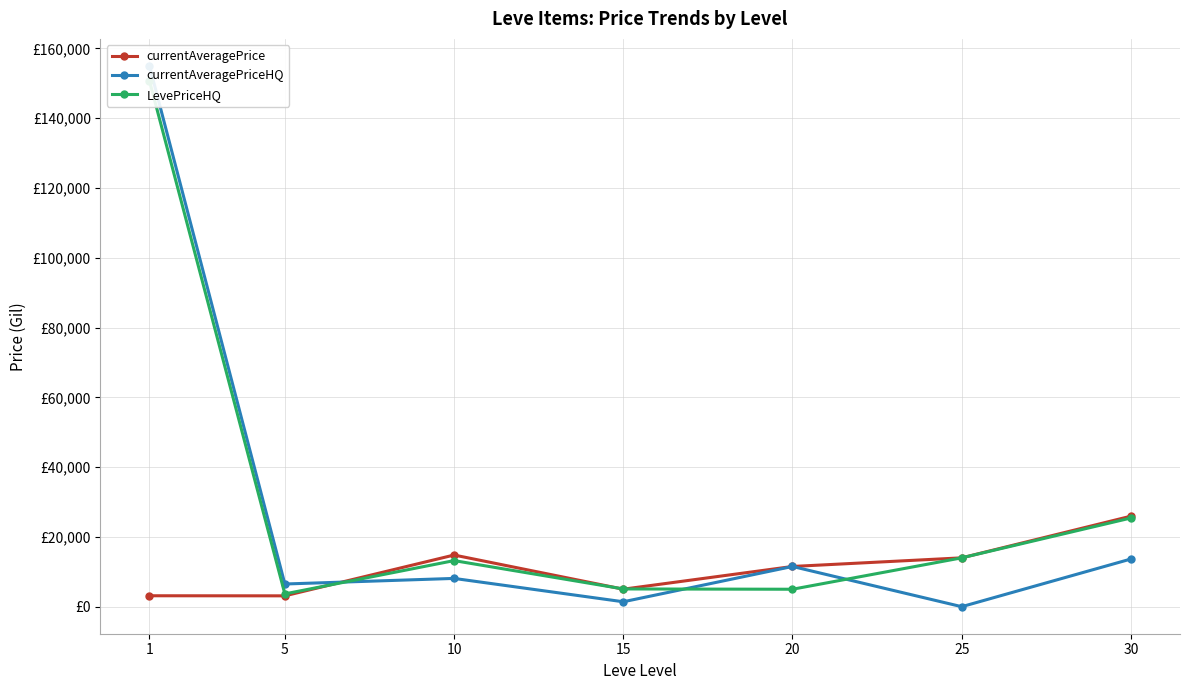

At which label does currentAveragePrice reach its peak?

30